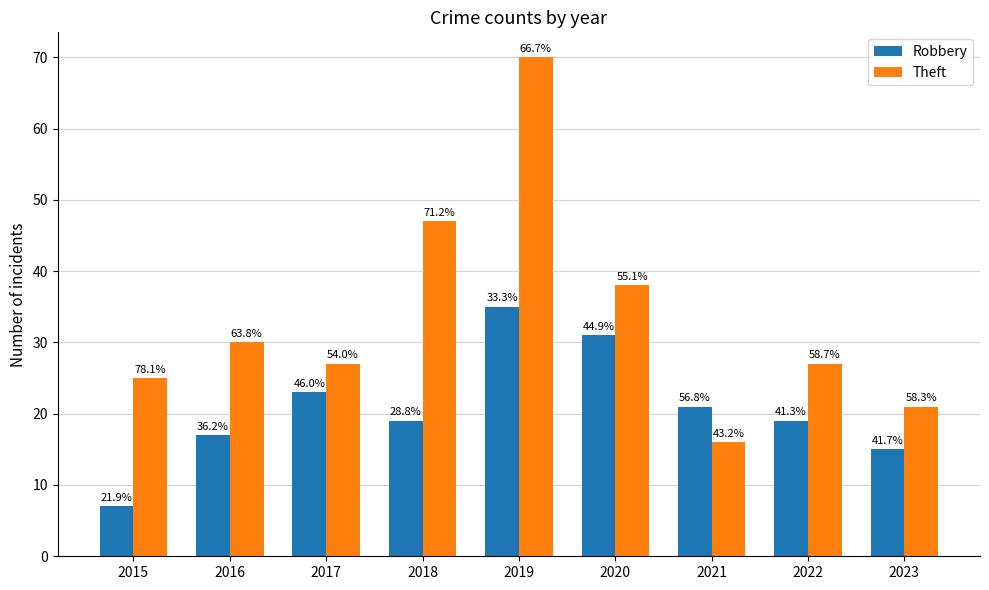

Where is Theft nearest to the value 43?

2018